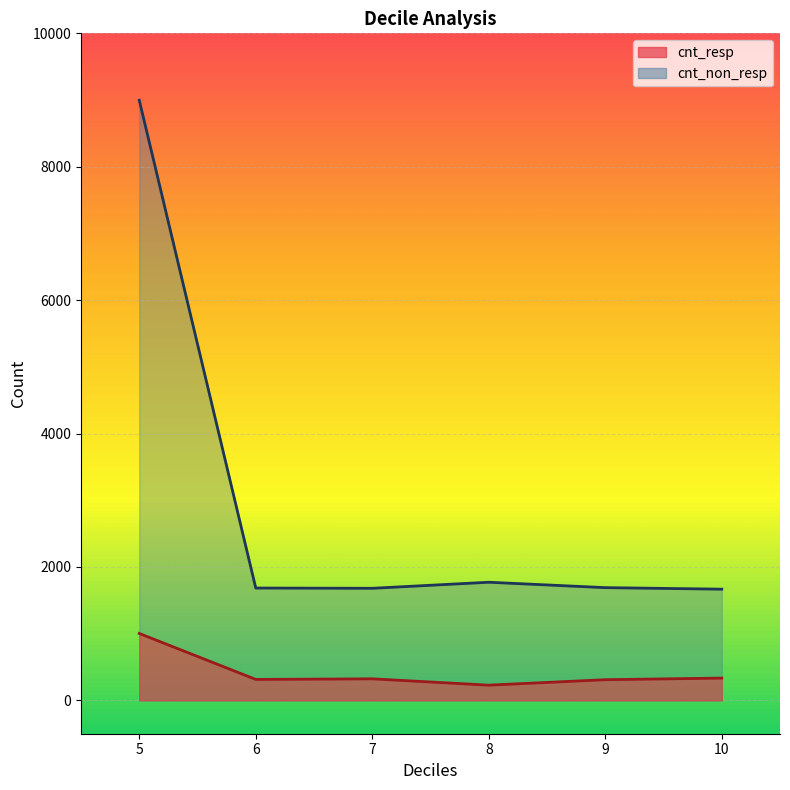

How many data points in cnt_resp line are less than 323?

3